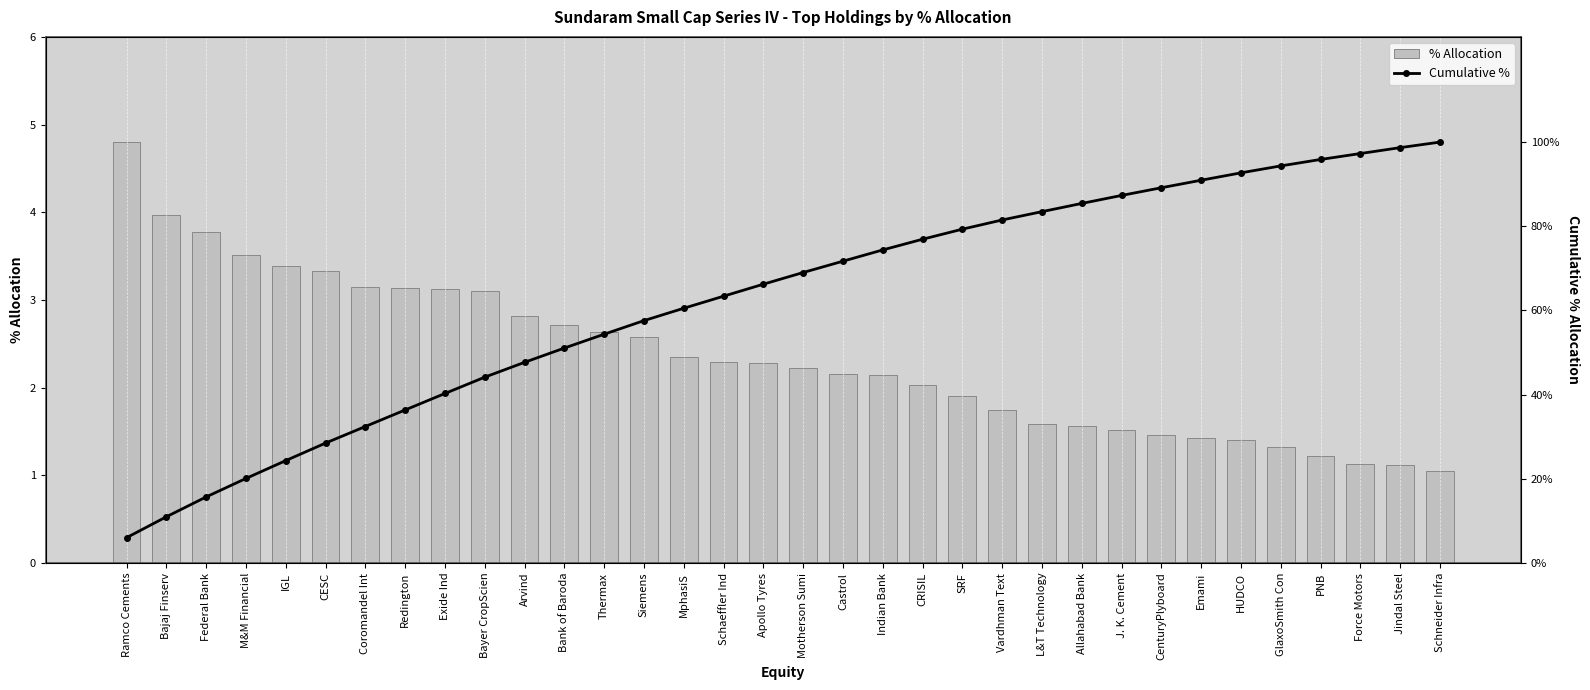

Does the chart contain stacked bars?

No